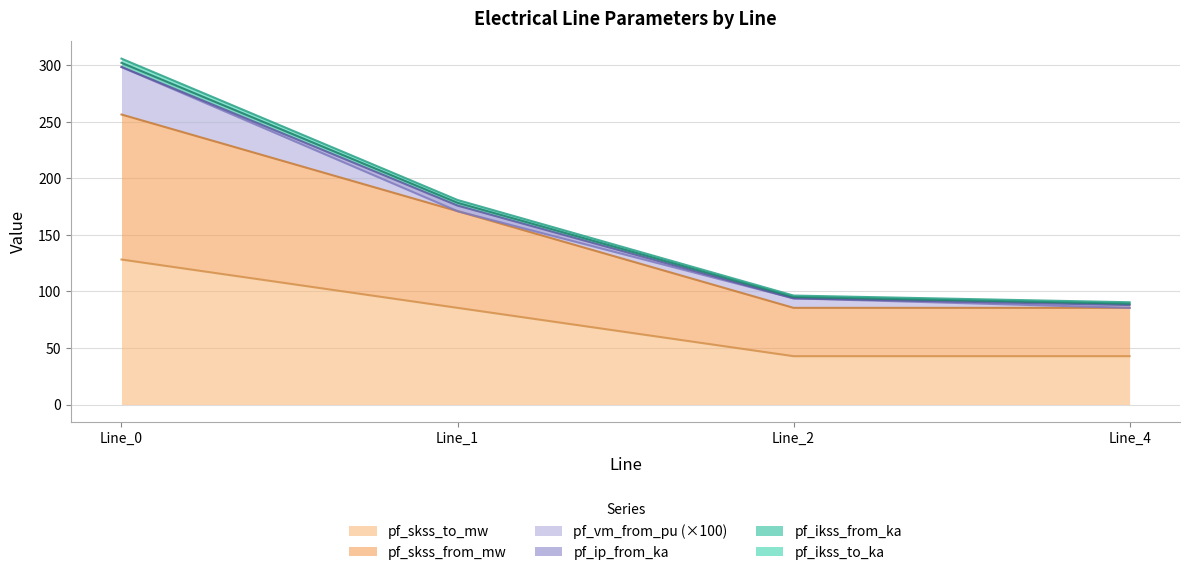

What is the minimum value shown in the chart?

42.7